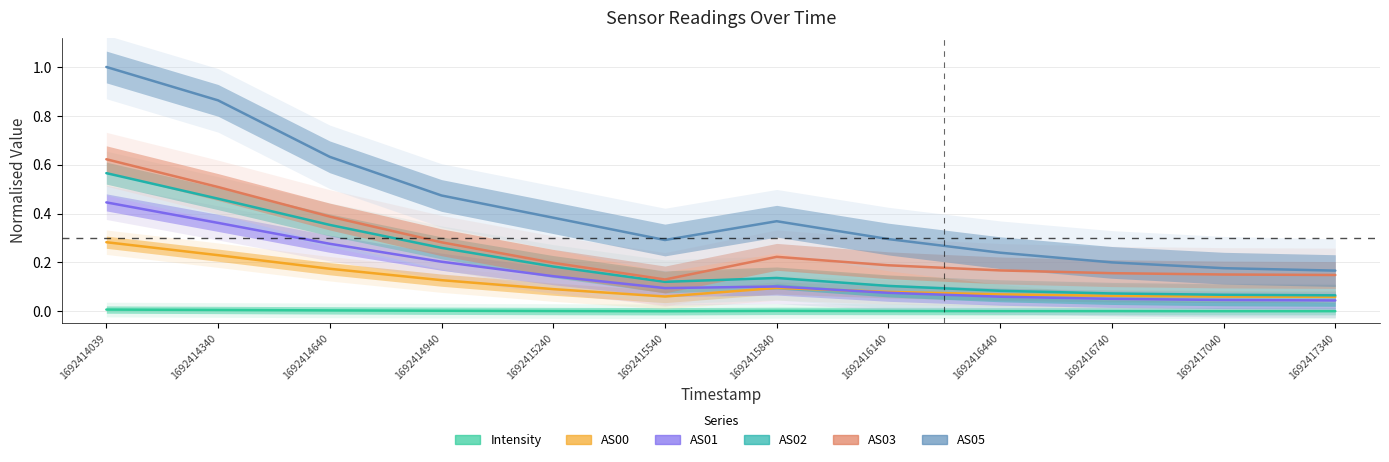

The value of AS03 at 1692417340 is 0.1. True or false?

True